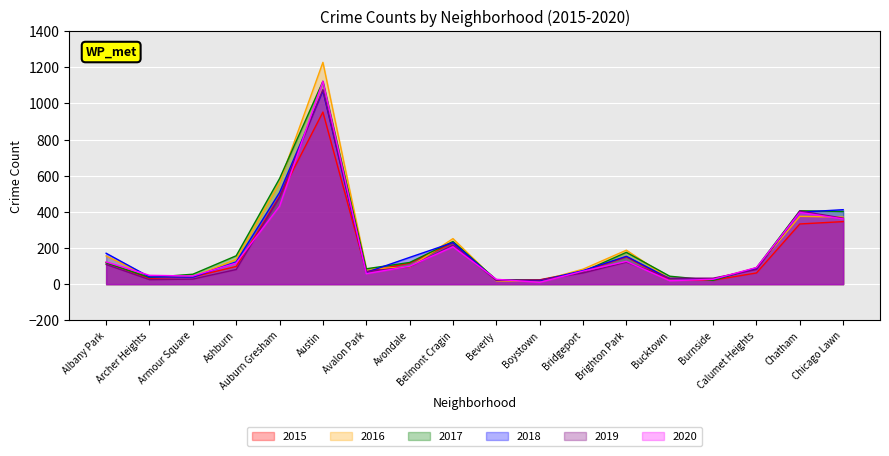

How many interior local valleys does the 2018 series have?

4